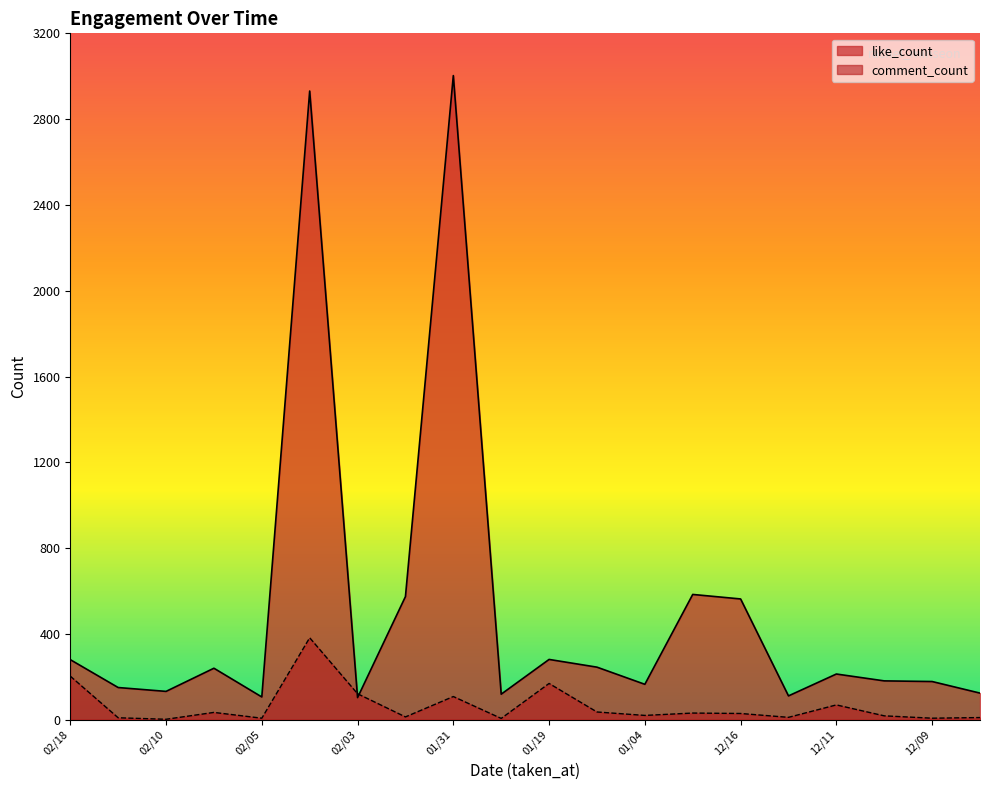

What is the value of the like_count point at the 5th from the left?

106